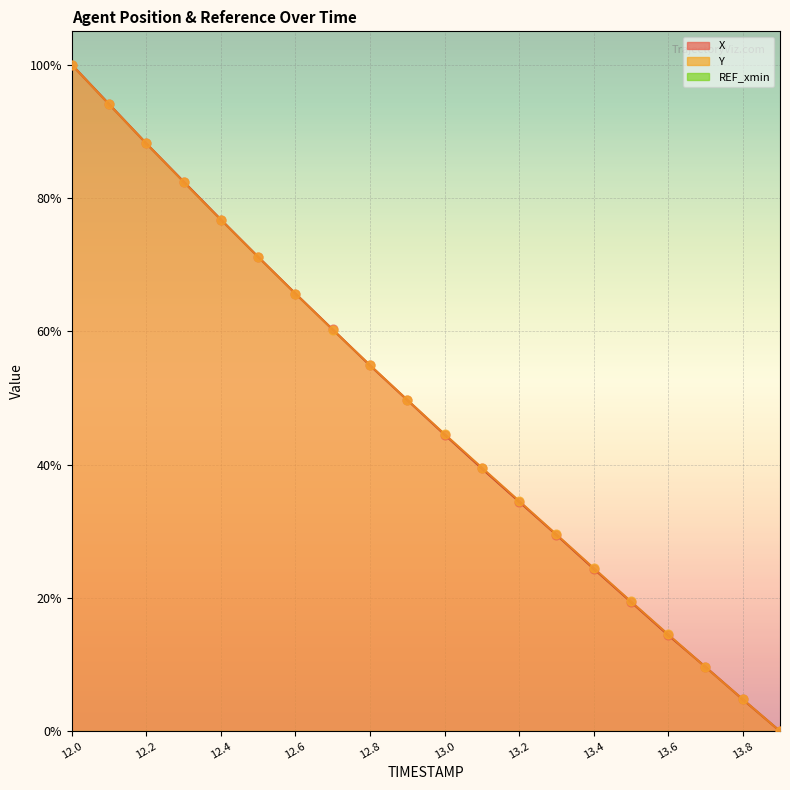

Which series has the largest total across all categories?

Y